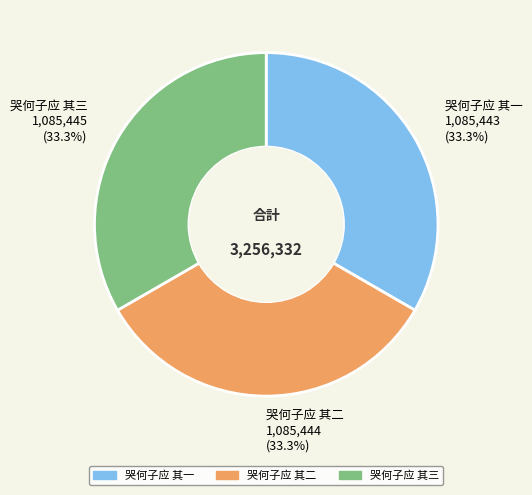

True or false: 哭何子应 其三 accounts for 33% of the total.

True